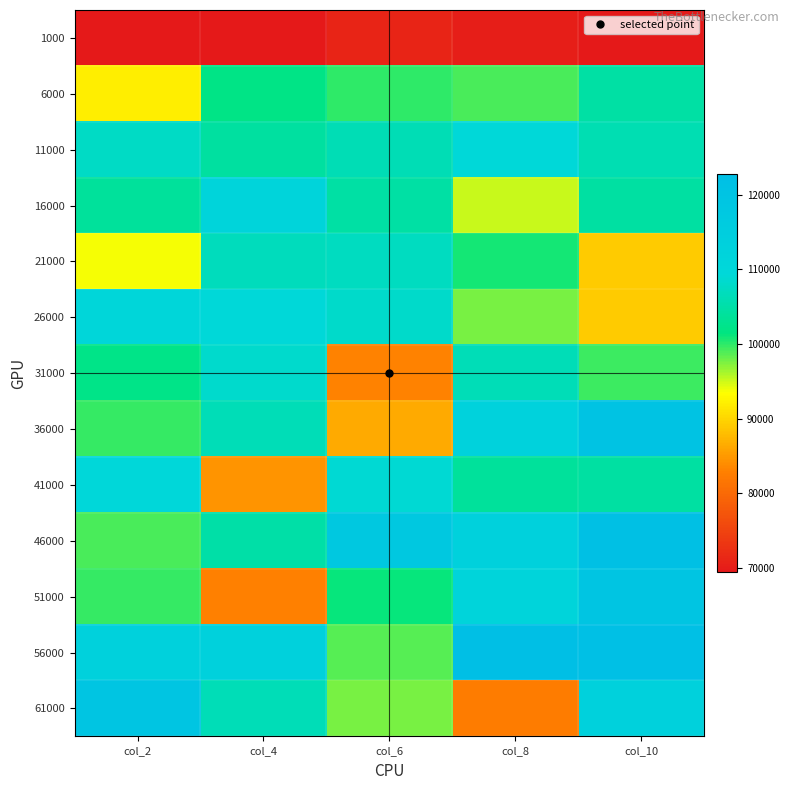

Which series changed the most between col_6 and col_10?

36000